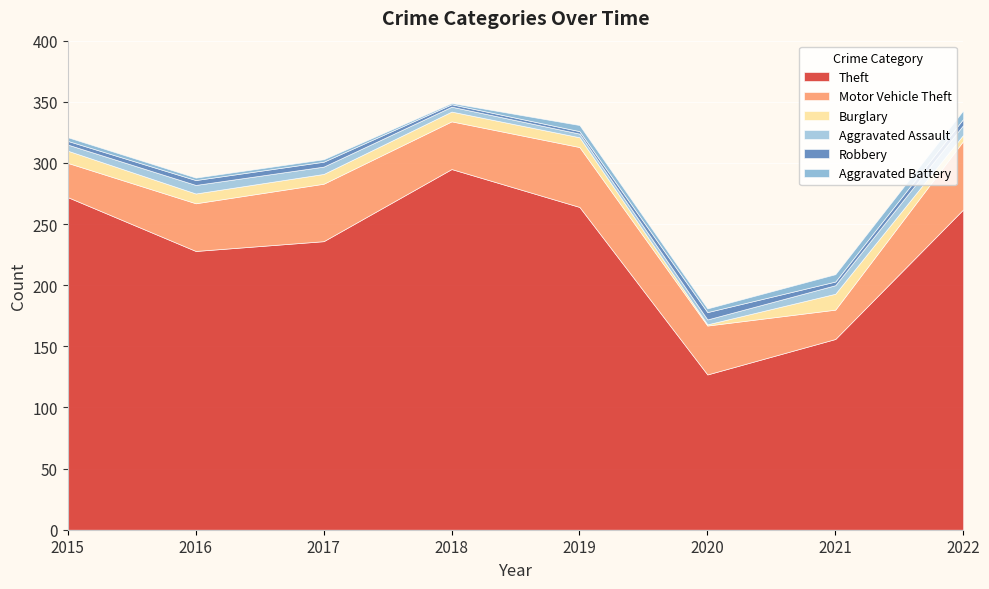

True or false: Theft and Motor Vehicle Theft cross at least once.

False